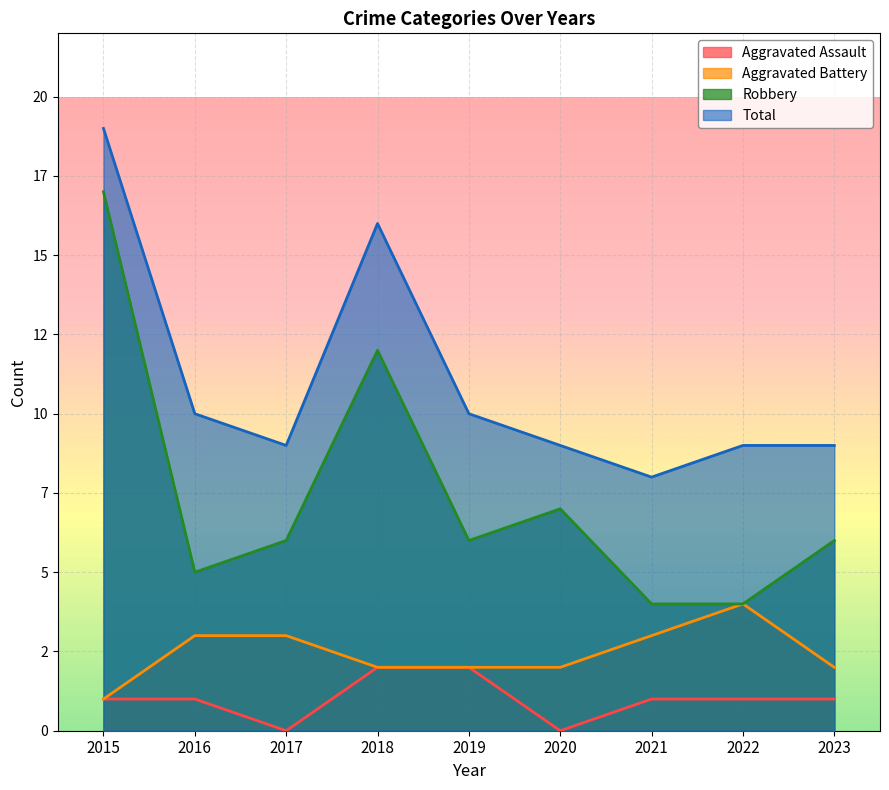

True or false: Robbery and Total cross at least once.

False